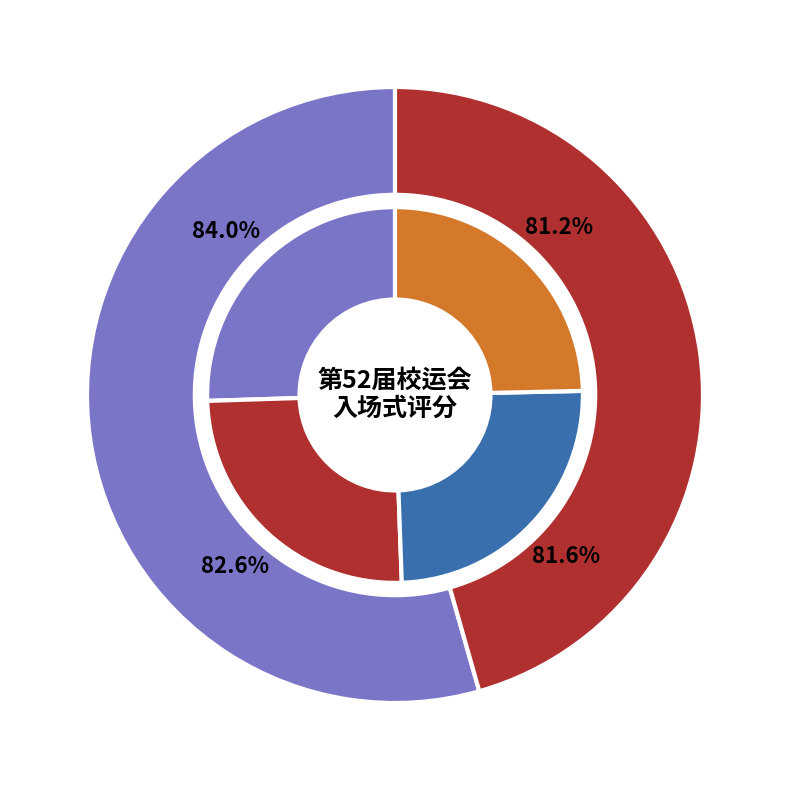

Which category has the biggest portion of the pie?

高一9班